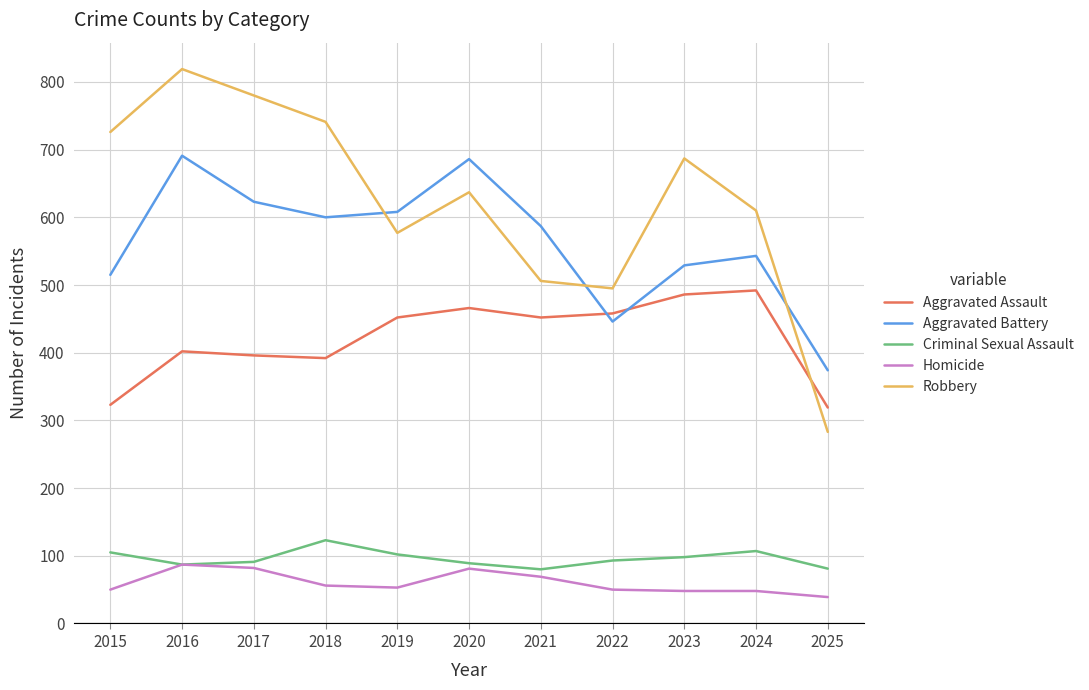

At which category is the sum across all series the highest?

2016